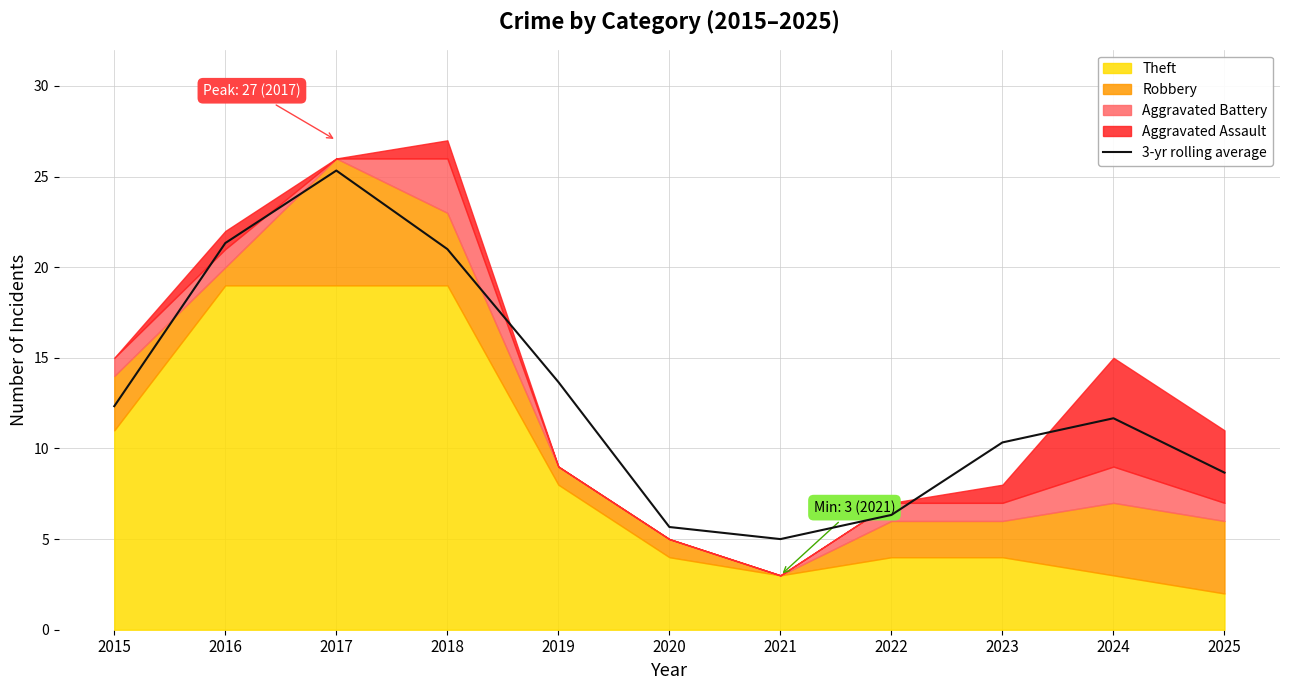

Rank the categories by value from highest to lowest.

2017, 2016, 2018, 2019, 2015, 2024, 2023, 2025, 2022, 2020, 2021